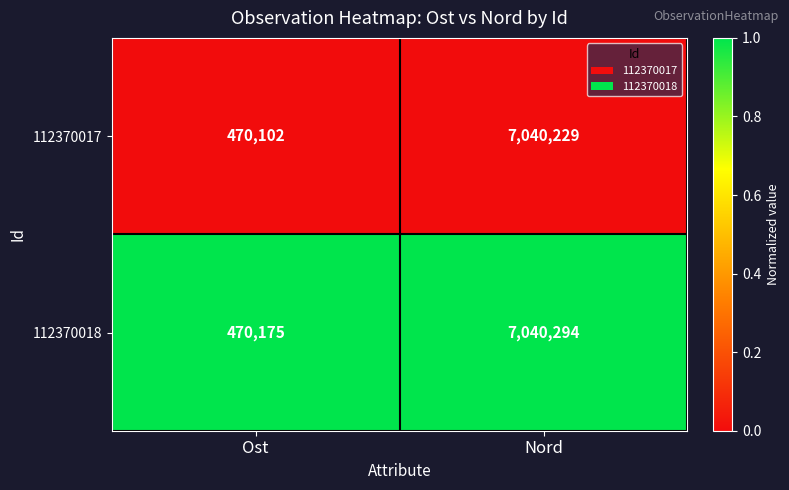

What is the greatest value displayed?

7040294